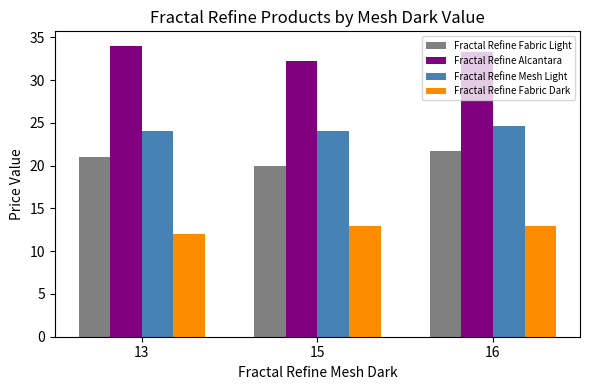

True or false: Fractal Refine Fabric Dark has a value of 12.0 at 13.

True